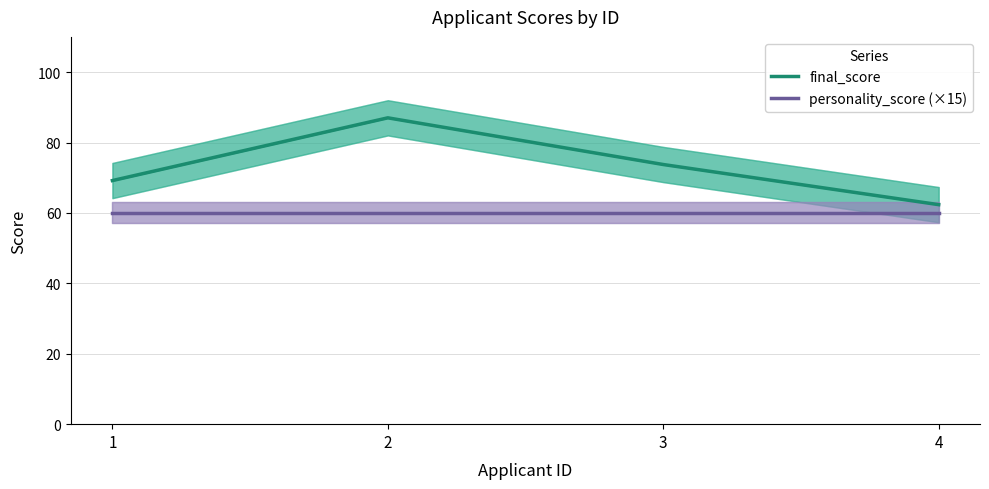

How many data points in final_score are less than 73?

2